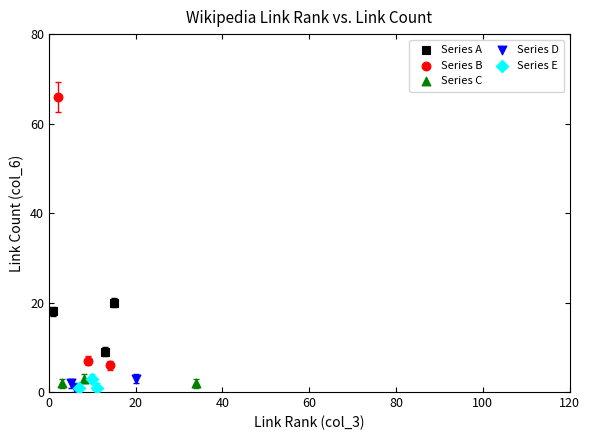

Which series has the widest spread of Y values?

Series B